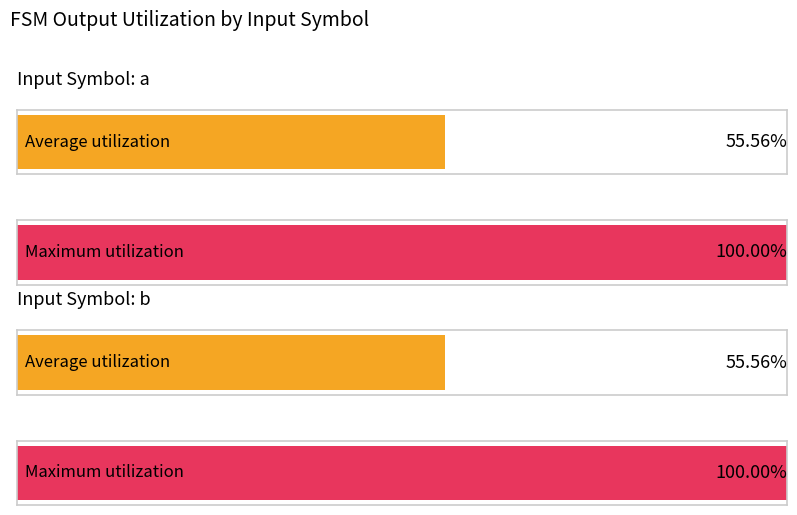

At input=b, list the series in order from smallest to largest.

output_symbol (avg), output_symbol (max)